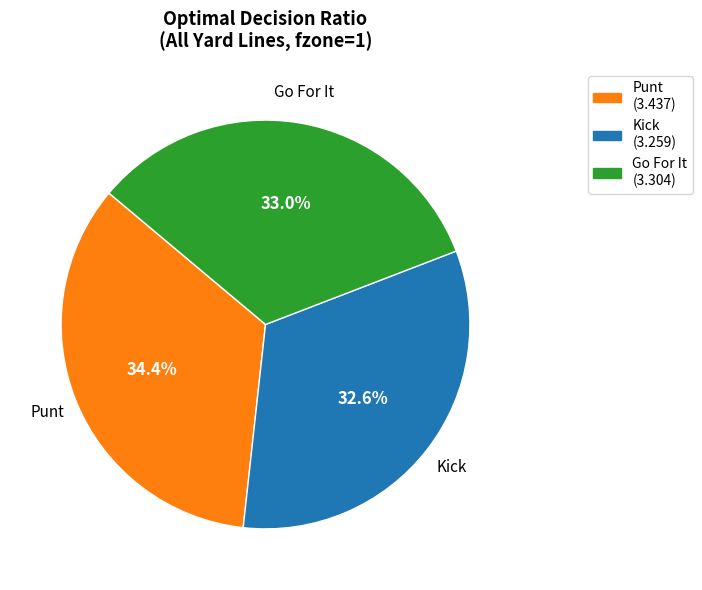

Does any single category account for the majority?

No